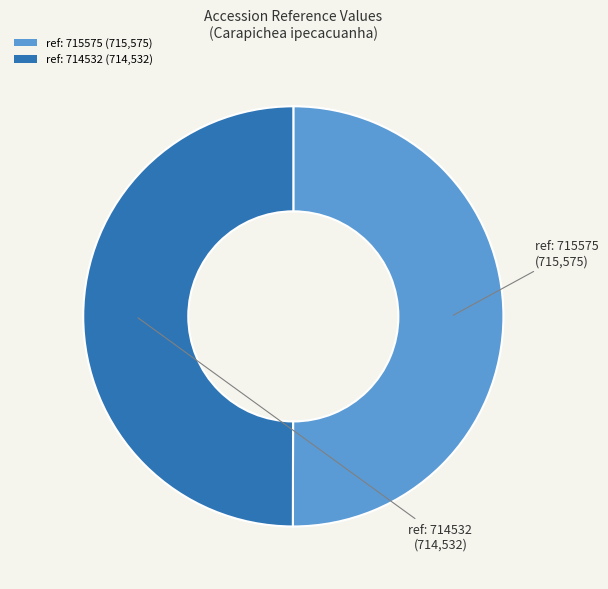

How many segments does this pie chart have?

2